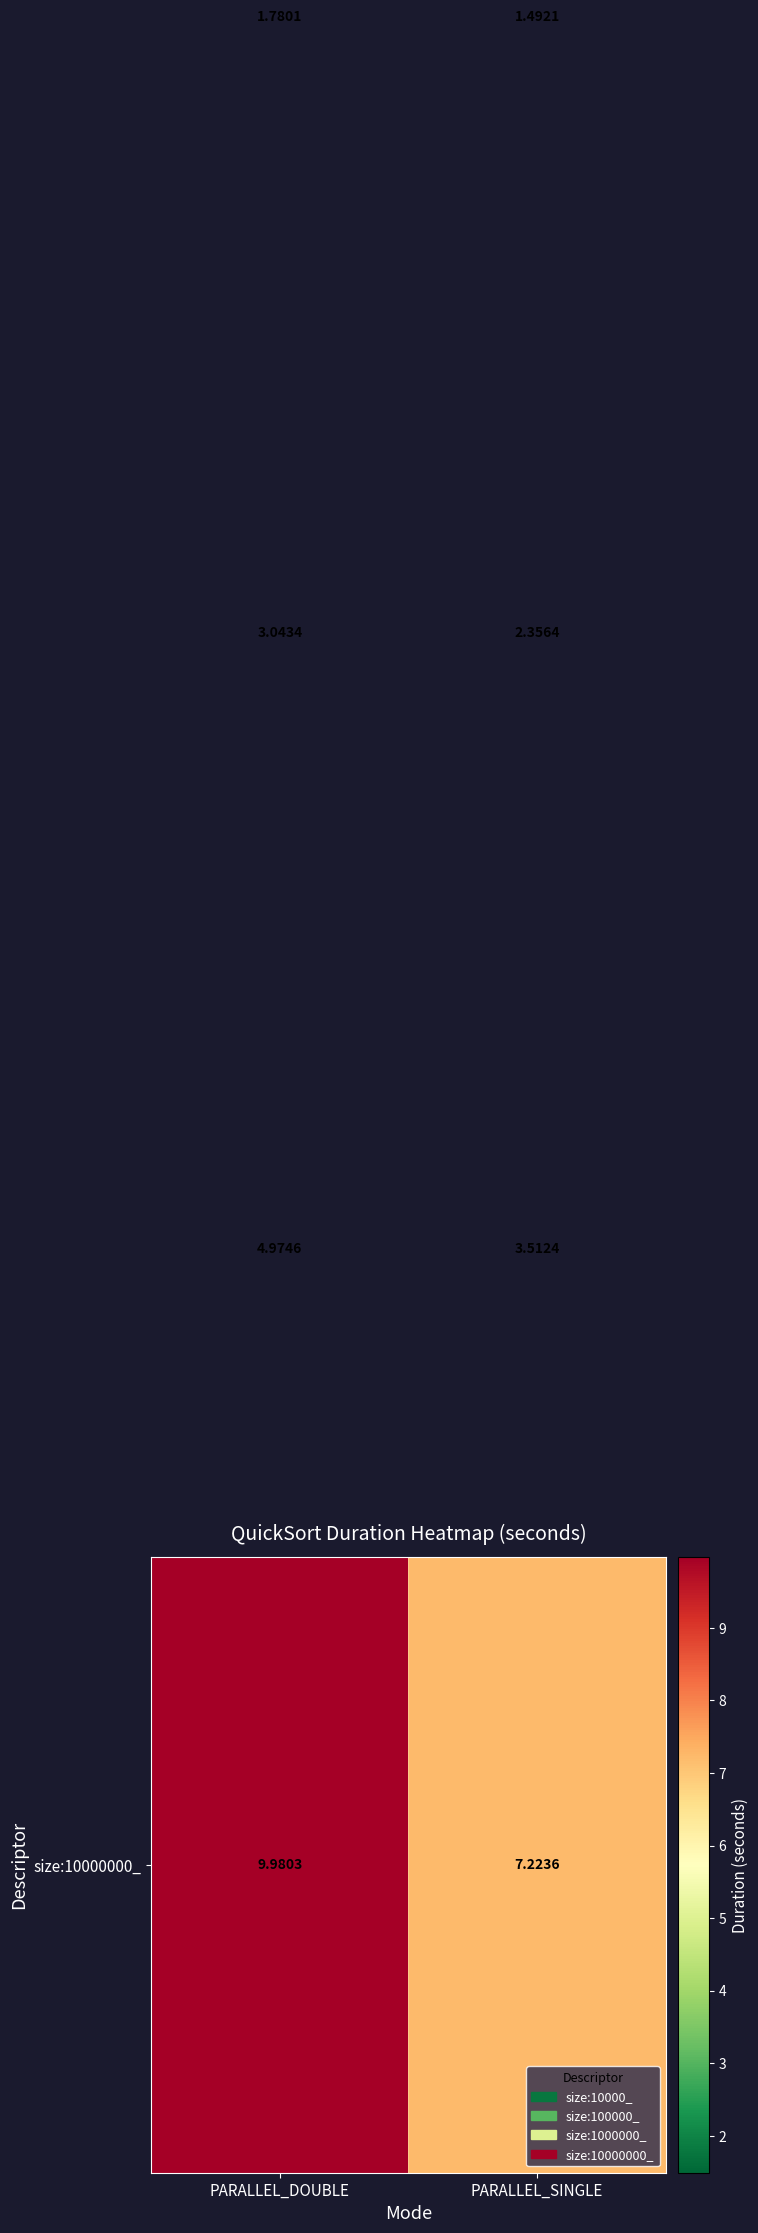

How many series are shown in this chart?

4